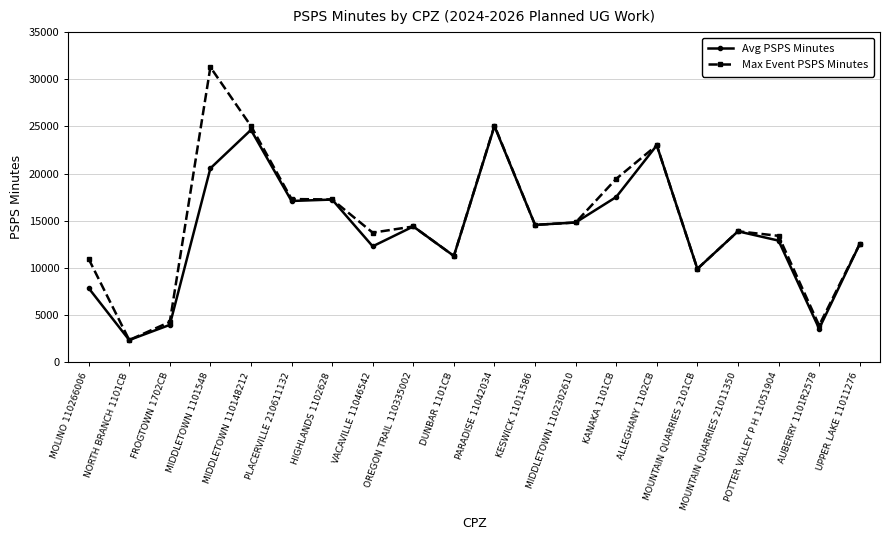

At which label is Avg PSPS Minutes closest to 13692?

MOUNTAIN QUARRIES 21011350